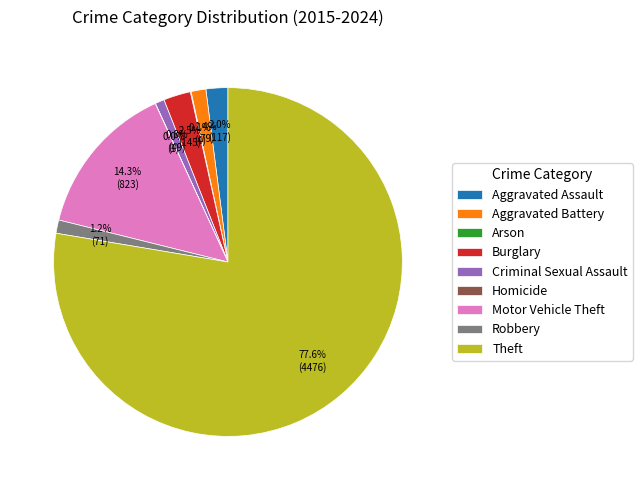

Is Theft the majority of the pie?

Yes